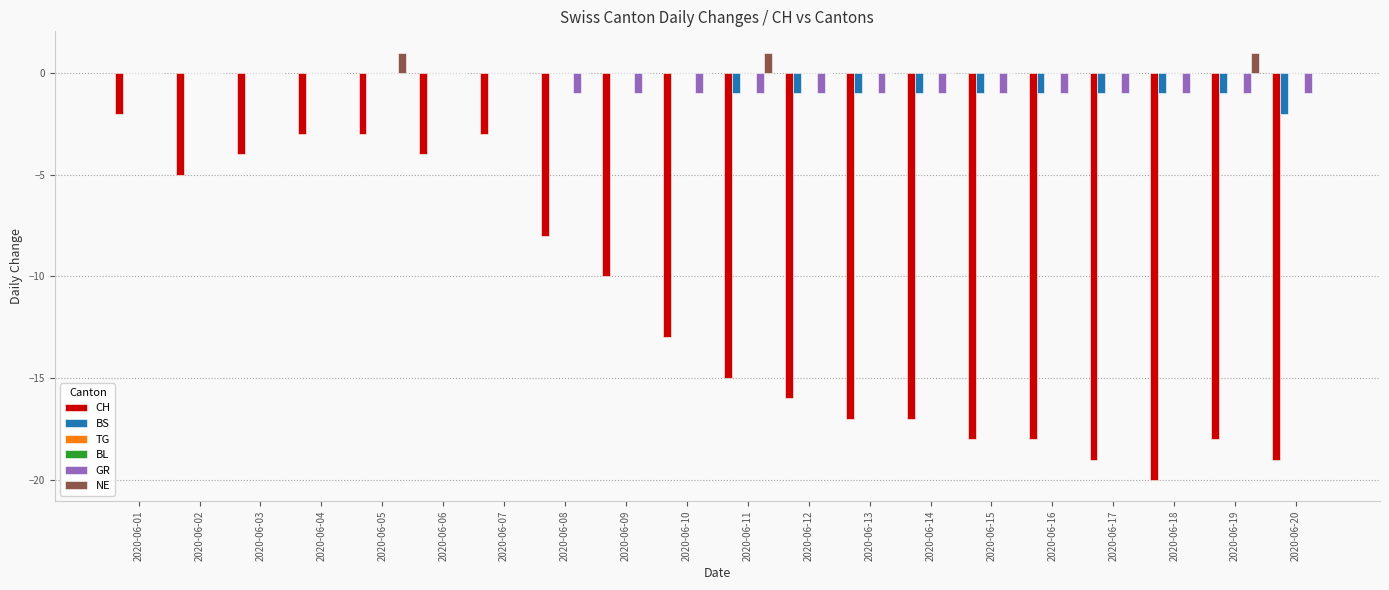

Reading left to right, transcribe all the data shown in this chart.

CH: 2020-06-01=-2	2020-06-02=-5	2020-06-03=-4	2020-06-04=-3	2020-06-05=-3	2020-06-06=-4	2020-06-07=-3	2020-06-08=-8	2020-06-09=-10	2020-06-10=-13	2020-06-11=-15	2020-06-12=-16	2020-06-13=-17	2020-06-14=-17	2020-06-15=-18	2020-06-16=-18	2020-06-17=-19	2020-06-18=-20	2020-06-19=-18	2020-06-20=-19
BS: 2020-06-01=0	2020-06-02=0	2020-06-03=0	2020-06-04=0	2020-06-05=0	2020-06-06=0	2020-06-07=0	2020-06-08=0	2020-06-09=0	2020-06-10=0	2020-06-11=-1	2020-06-12=-1	2020-06-13=-1	2020-06-14=-1	2020-06-15=-1	2020-06-16=-1	2020-06-17=-1	2020-06-18=-1	2020-06-19=-1	2020-06-20=-2
TG: 2020-06-01=0	2020-06-02=0	2020-06-03=0	2020-06-04=0	2020-06-05=0	2020-06-06=0	2020-06-07=0	2020-06-08=0	2020-06-09=0	2020-06-10=0	2020-06-11=0	2020-06-12=0	2020-06-13=0	2020-06-14=0	2020-06-15=0	2020-06-16=0	2020-06-17=0	2020-06-18=0	2020-06-19=0	2020-06-20=0
BL: 2020-06-01=0	2020-06-02=0	2020-06-03=0	2020-06-04=0	2020-06-05=0	2020-06-06=0	2020-06-07=0	2020-06-08=0	2020-06-09=0	2020-06-10=0	2020-06-11=0	2020-06-12=0	2020-06-13=0	2020-06-14=0	2020-06-15=0	2020-06-16=0	2020-06-17=0	2020-06-18=0	2020-06-19=0	2020-06-20=0
GR: 2020-06-01=0	2020-06-02=0	2020-06-03=0	2020-06-04=0	2020-06-05=0	2020-06-06=0	2020-06-07=0	2020-06-08=-1	2020-06-09=-1	2020-06-10=-1	2020-06-11=-1	2020-06-12=-1	2020-06-13=-1	2020-06-14=-1	2020-06-15=-1	2020-06-16=-1	2020-06-17=-1	2020-06-18=-1	2020-06-19=-1	2020-06-20=-1
NE: 2020-06-01=0	2020-06-02=0	2020-06-03=0	2020-06-04=0	2020-06-05=1	2020-06-06=0	2020-06-07=0	2020-06-08=0	2020-06-09=0	2020-06-10=0	2020-06-11=1	2020-06-12=0	2020-06-13=0	2020-06-14=0	2020-06-15=0	2020-06-16=0	2020-06-17=0	2020-06-18=0	2020-06-19=1	2020-06-20=0